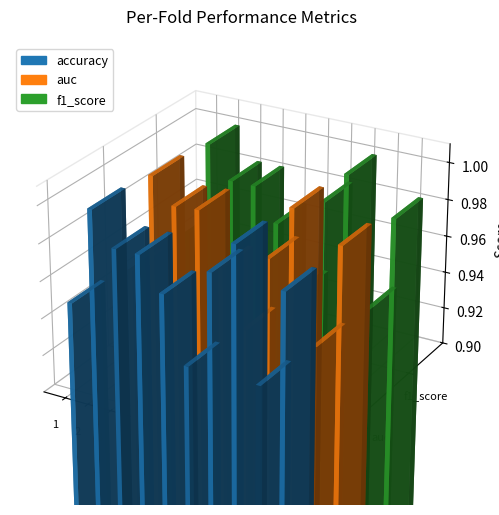

Is the value of f1_score at 9 greater than the value of accuracy at 4?

No